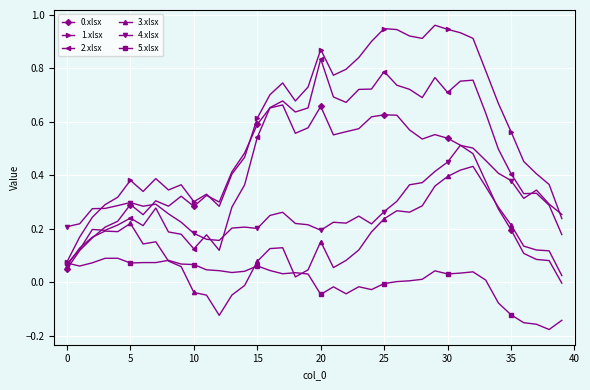

Which series has the largest total across all categories?

1.xlsx